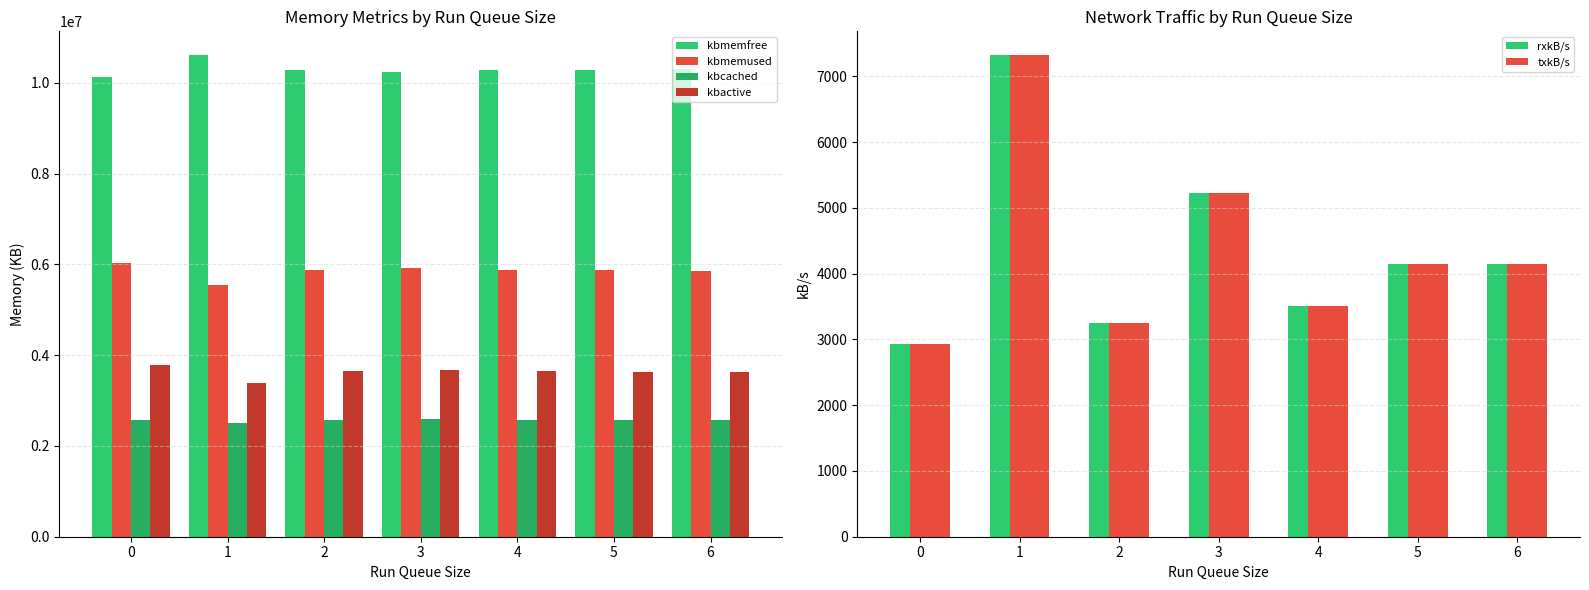

At which category does the chart reach its peak across all series?

1